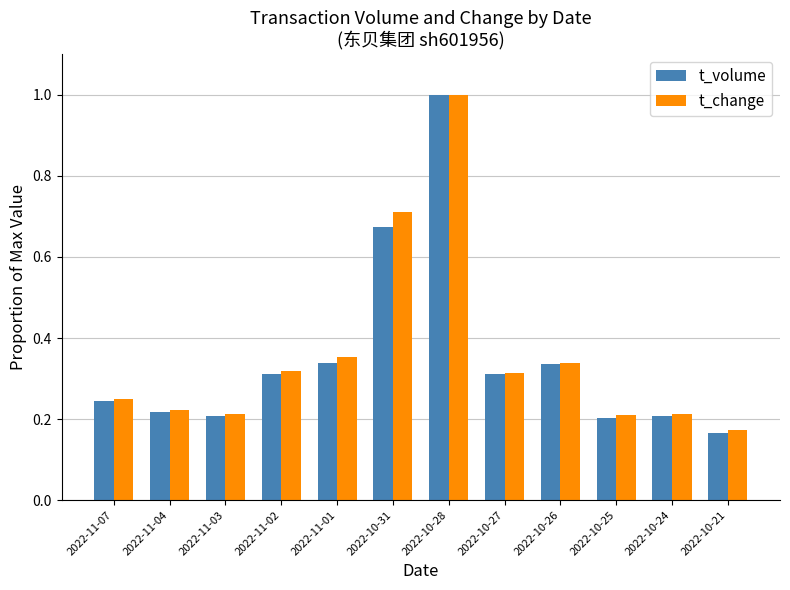

Which label corresponds to the largest value in the chart?

2022-10-28